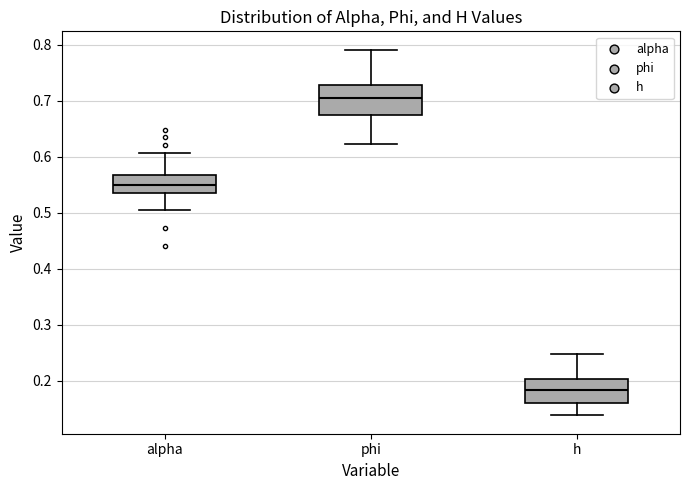

Reading left to right, transcribe this box plot: for each box, give where its median line is, the range the box spans, and where its two whiskers end, as read against the y-axis. The values are not printed on the chart, so give them approximately, as read against the axis.

alpha: median 0.55, box 0.54 to 0.57, whiskers 0.50 to 0.61
phi: median 0.71, box 0.67 to 0.73, whiskers 0.62 to 0.79
h: median 0.18, box 0.16 to 0.20, whiskers 0.14 to 0.25